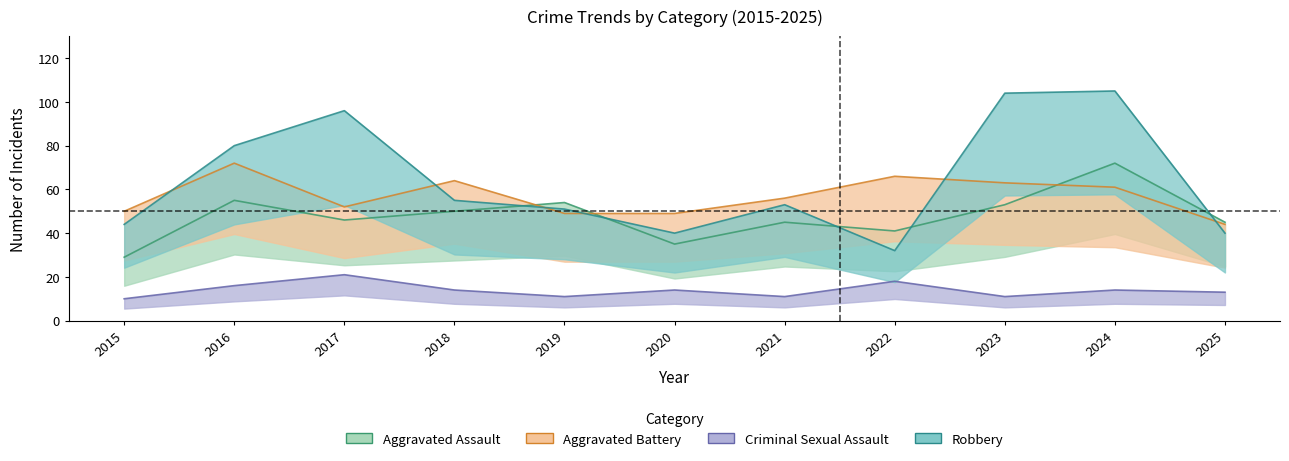

True or false: Robbery has a value of 55 at 2018.

True